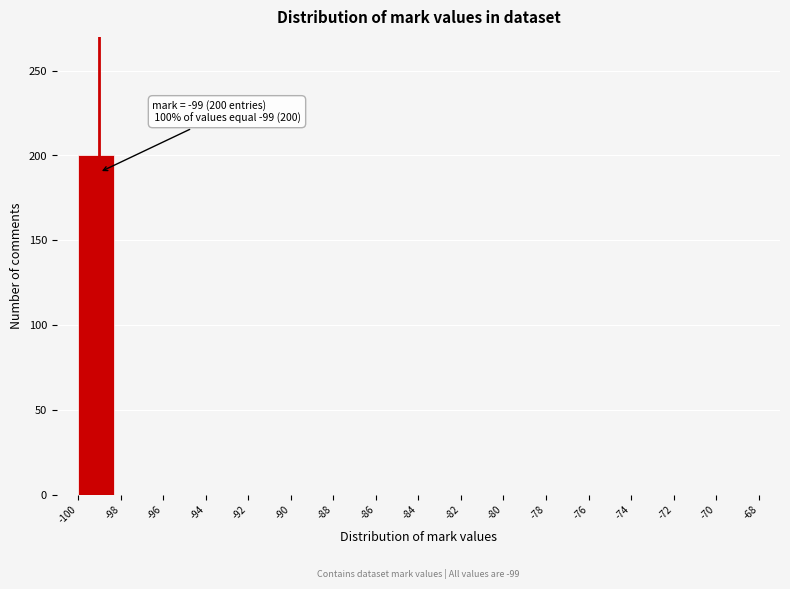

Over which range of the x-axis is the bar tallest?

-100 to -98